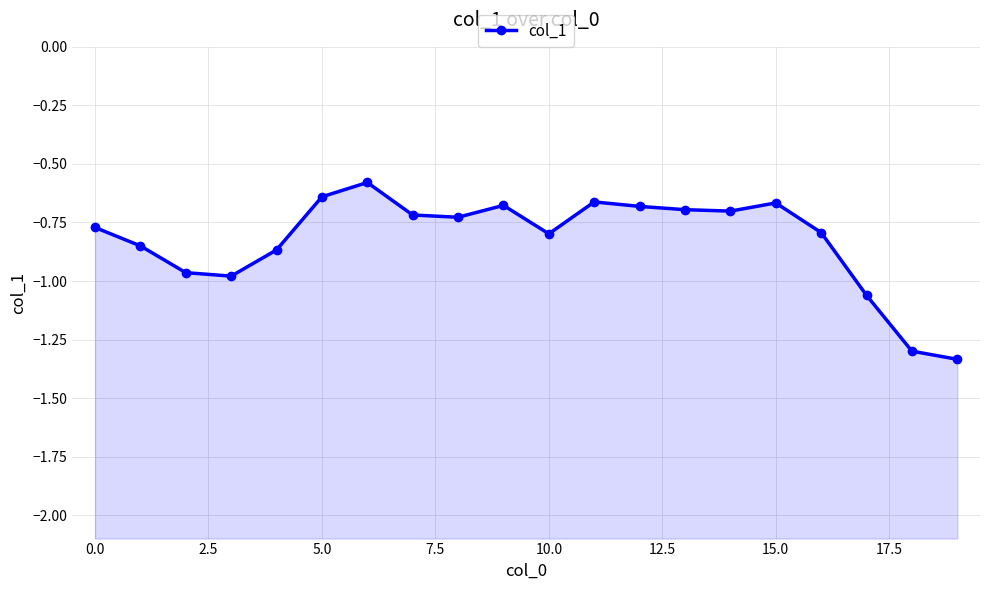

Reading left to right, transcribe all the data shown in this chart.

-0.8	-0.8	-1.0	-1.0	-0.9	-0.6	-0.6	-0.7	-0.7	-0.7	-0.8	-0.7	-0.7	-0.7	-0.7	-0.7	-0.8	-1.1	-1.3	-1.3